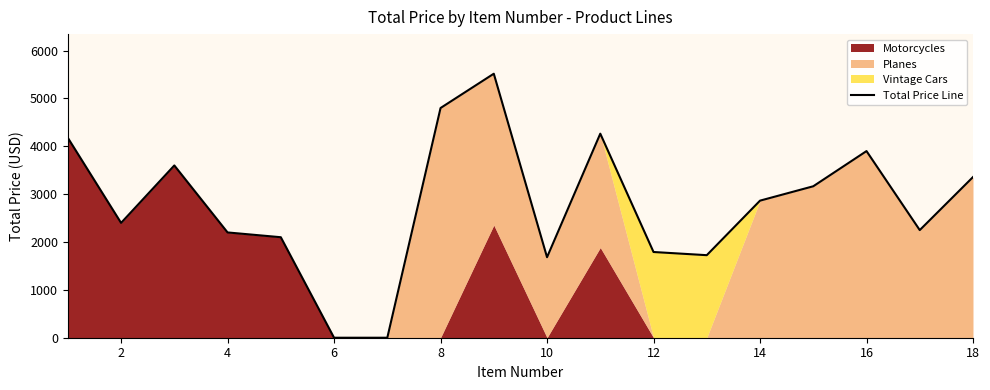

What is the highest value of the Total Price Line series?

5516.9